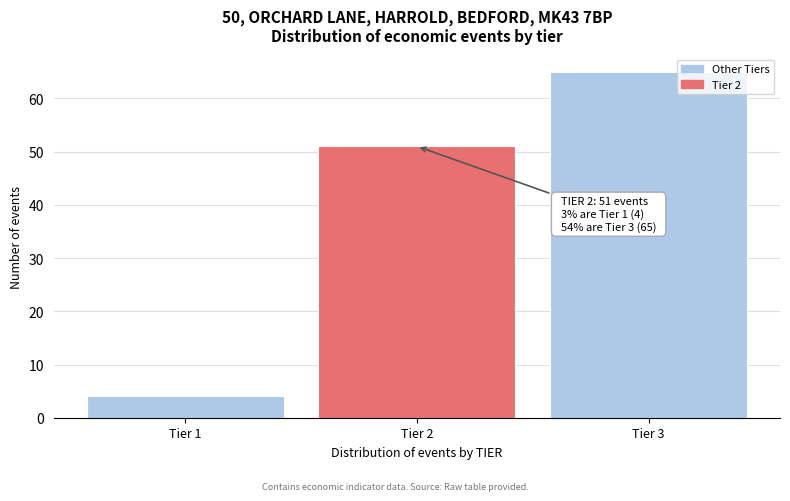

Reading left to right, what are all the values shown in this chart?

4	51	65